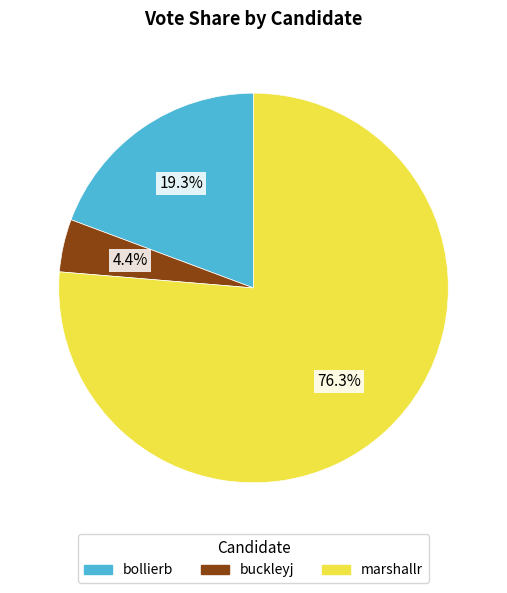

Is it true that bollierb is 25% of the pie?

False